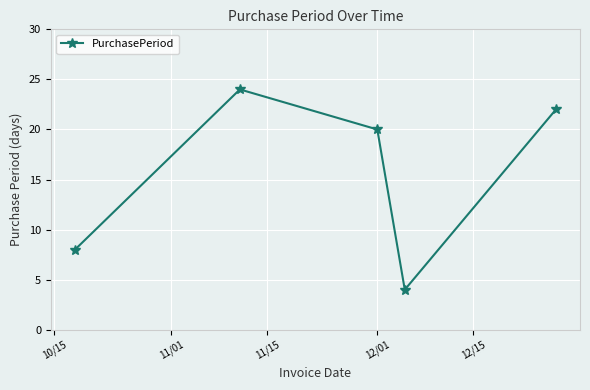

How many interior local peaks (higher than both neighbors) does the data have?

1